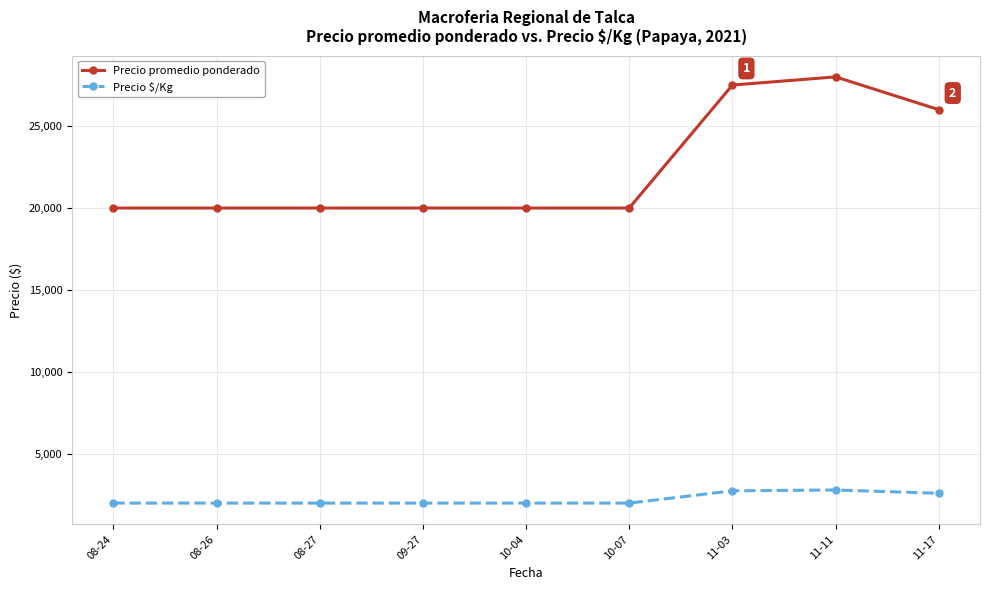

True or false: Precio promedio ponderado and Precio $/Kg cross at least once.

False